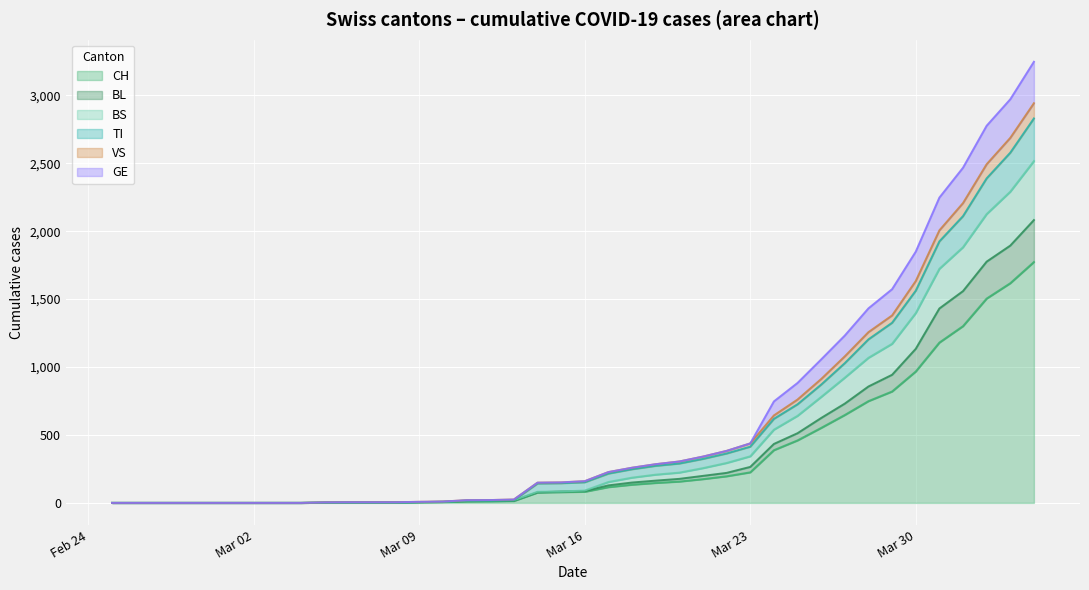

How many positive values does the CH series have?

31